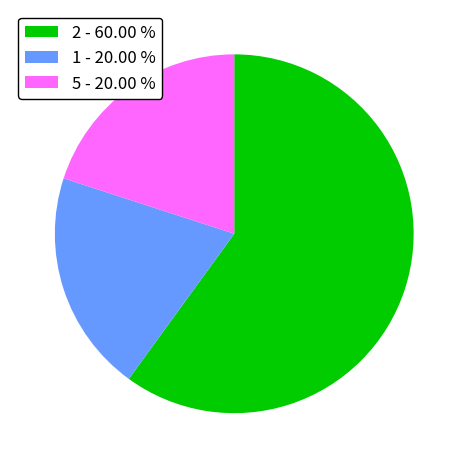

Does 1 - 20.00 % account for over 50% of the chart?

No